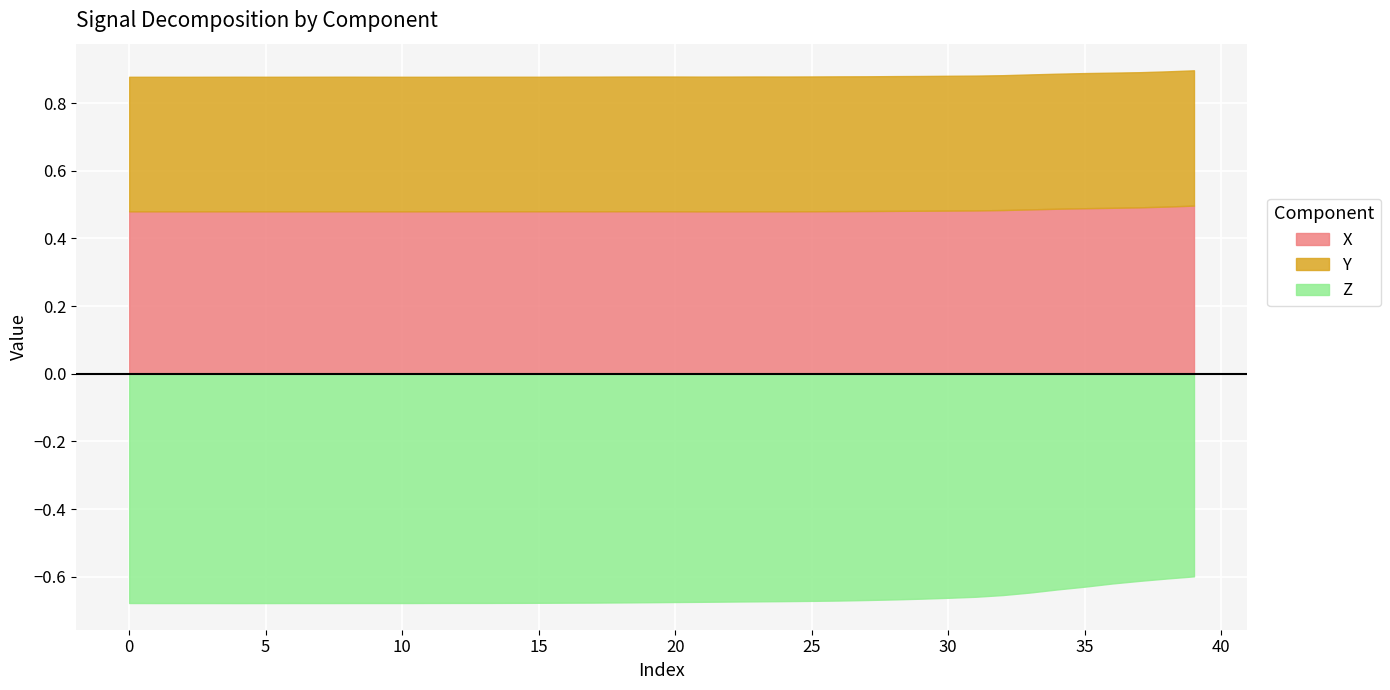

The Z series shows -0.7 at 4. True or false?

True